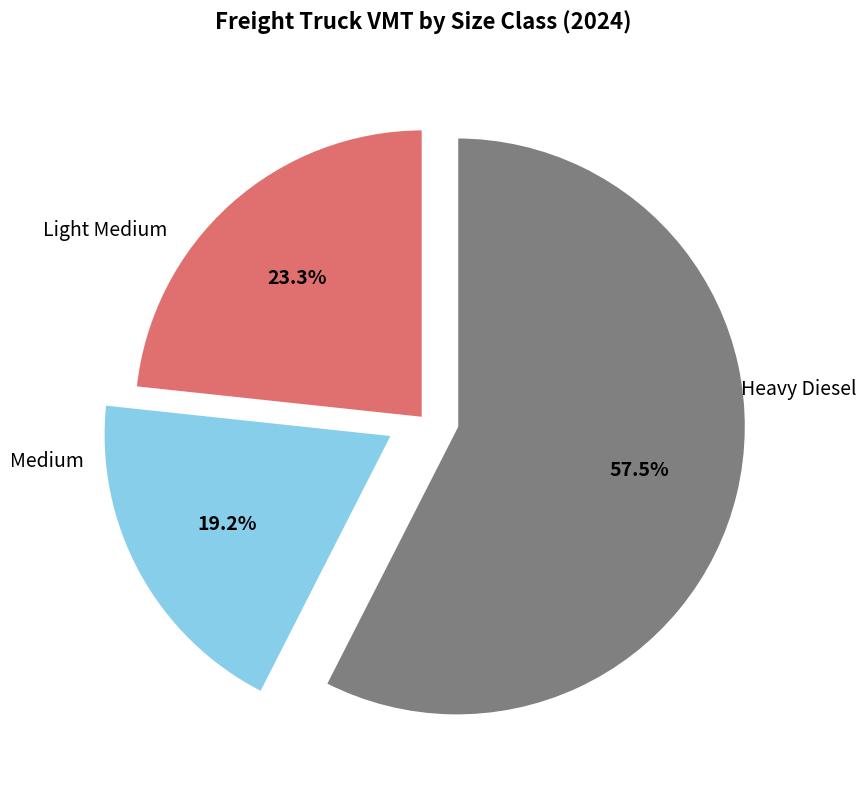

Which slice is the largest?

Heavy Diesel